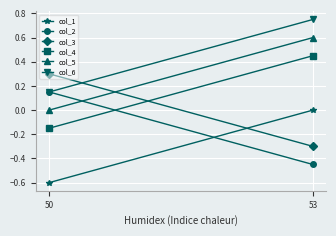

Which series changed the most between 50 and 53?

col_2